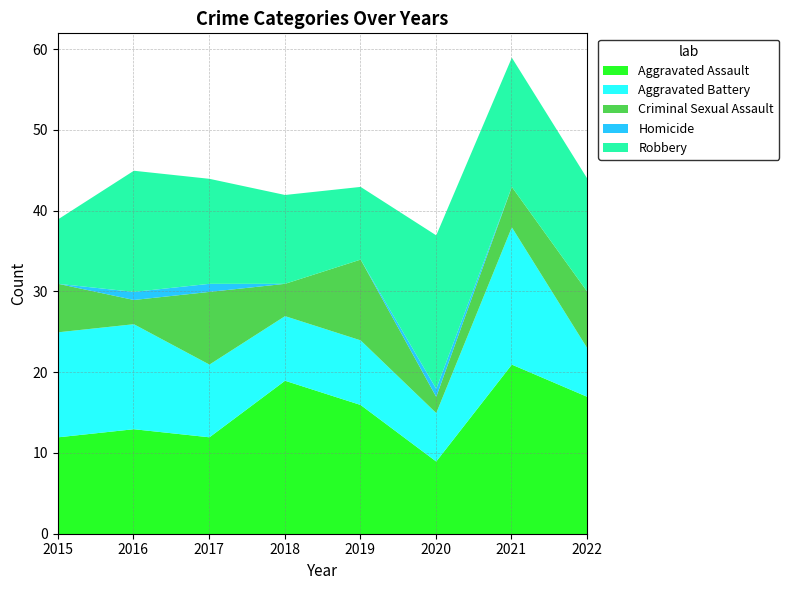

Between 2018 and 2021, which series saw the biggest shift?

Aggravated Battery